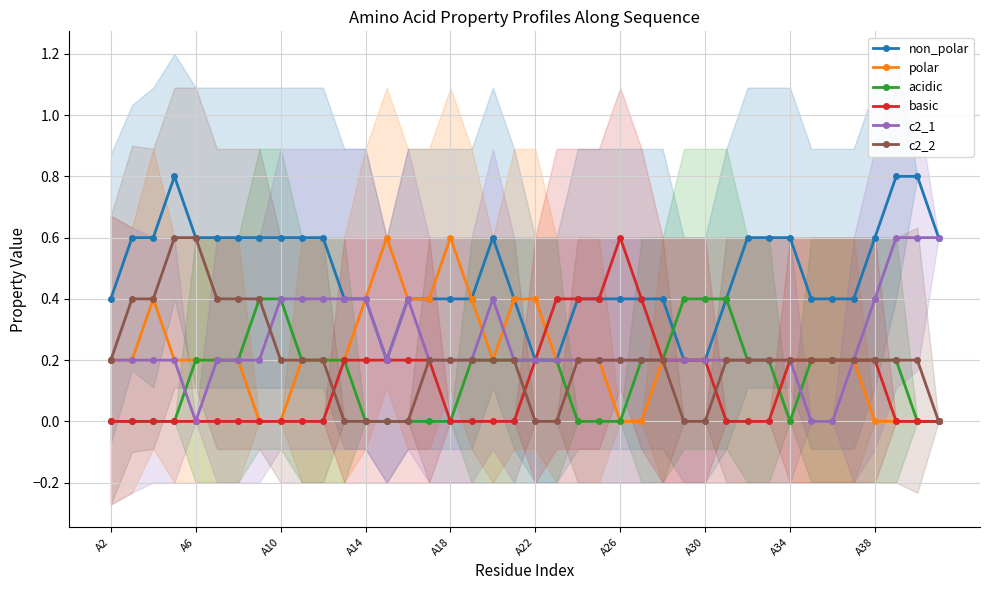

True or false: c2_1 has more than 0 points higher than both neighbors.

True